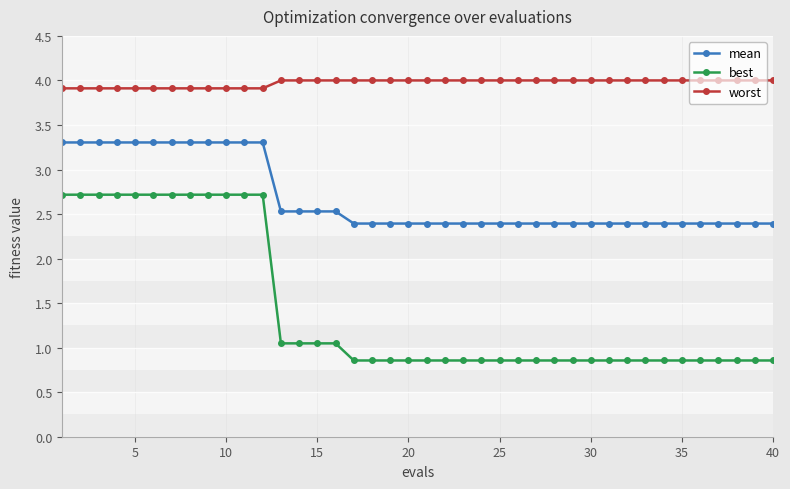

Count the best values in the range 0 to 2.

28